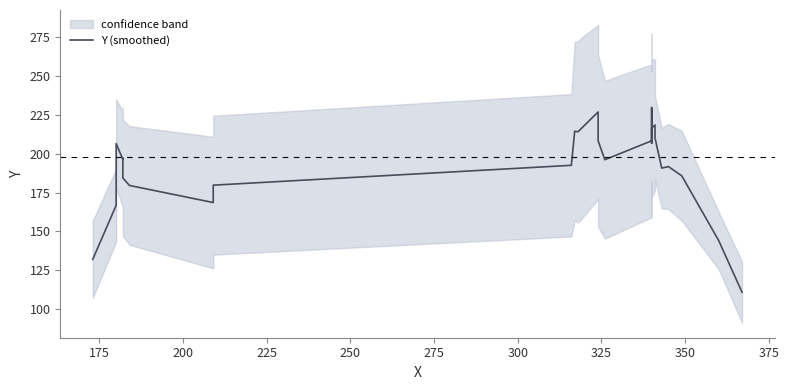

What is the label of the 21st point from the right?

300